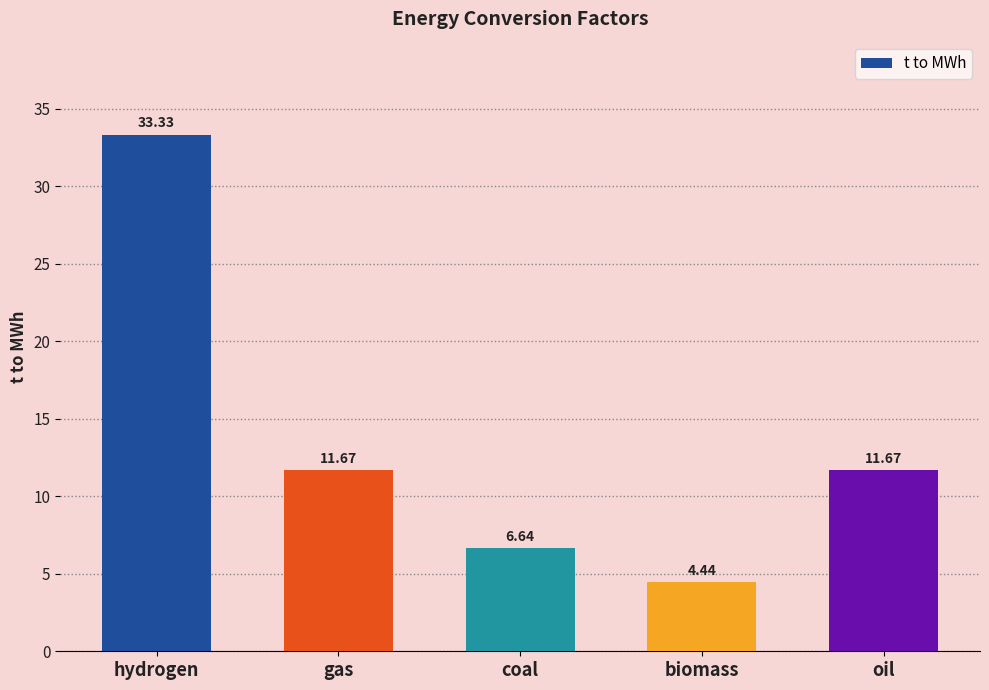

Is it true that the value at coal is 10.6?

False